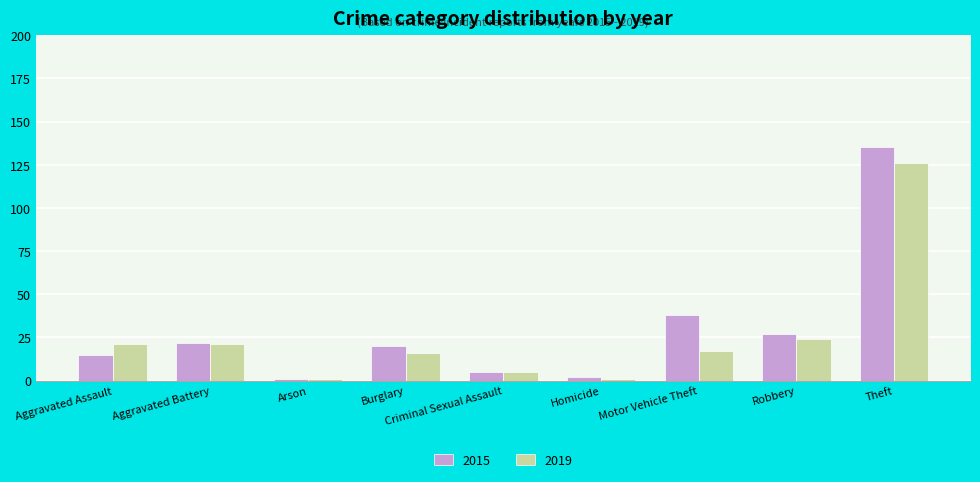

Is the value of 2019 at Burglary greater than the value of 2015 at Aggravated Battery?

No